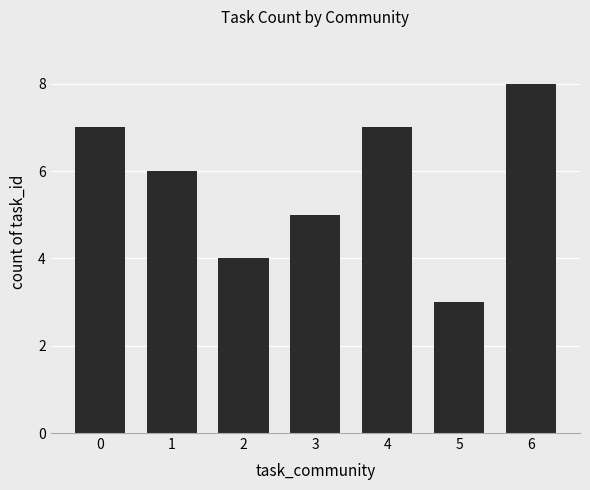

At which category does the chart reach its peak across all series?

6